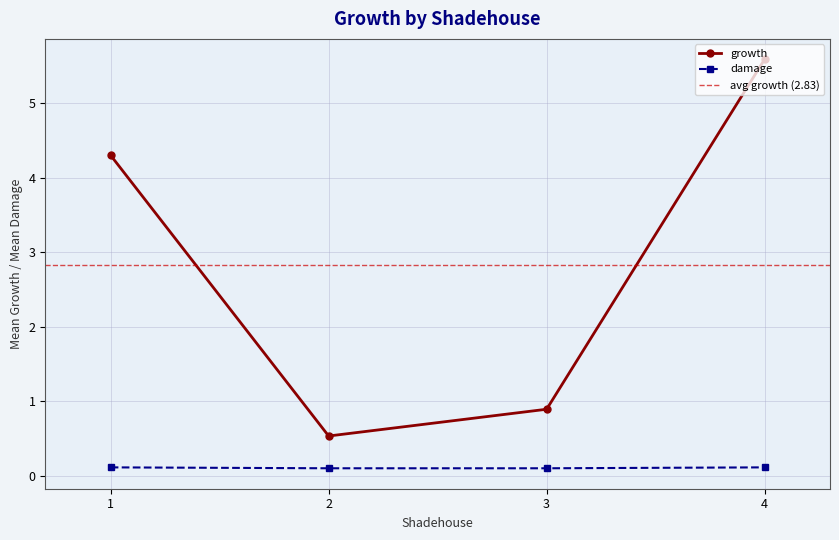

The chart shows a value of 1.2 at 9. True or false?

False